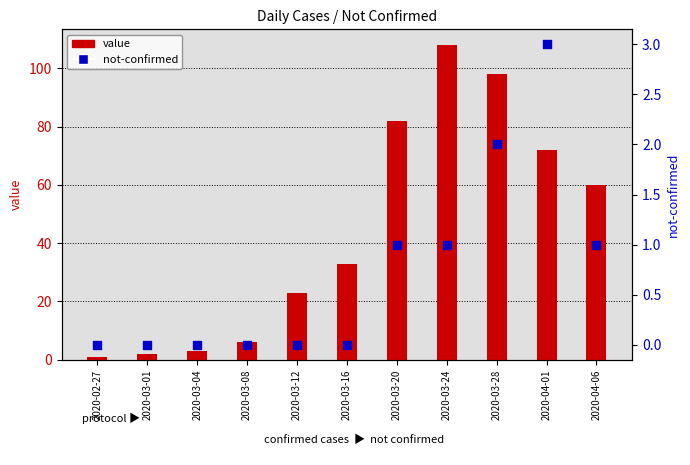

What is the total value across all series at 2020-03-08?

6